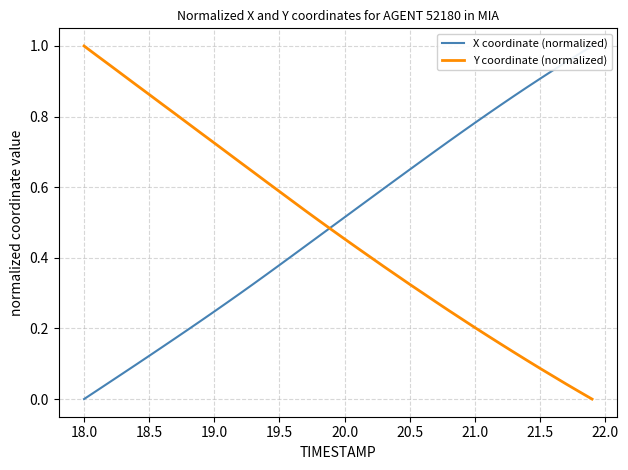

Which category has the highest value in the Y coordinate (normalized) series?

18.0